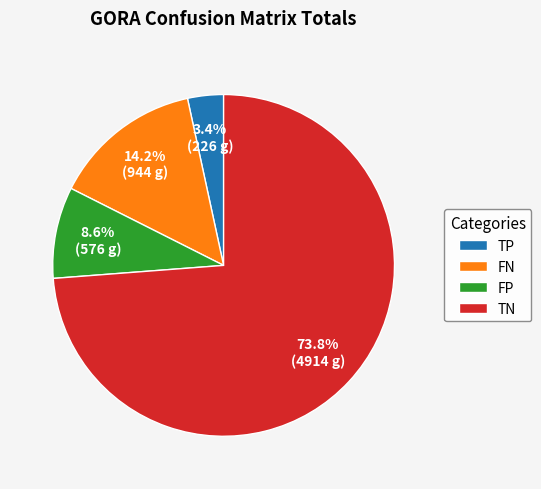

Rank the categories by value from highest to lowest.

TN, FN, FP, TP